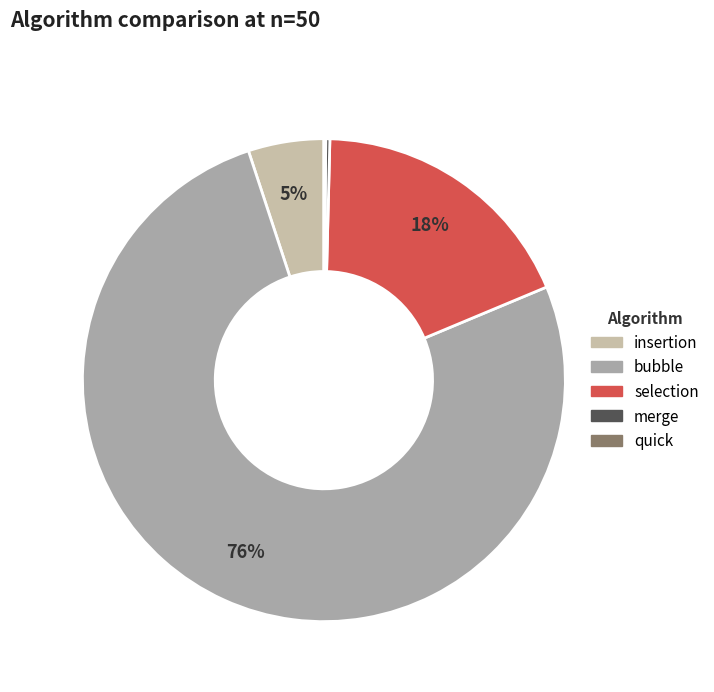

To the nearest percent, what is the difference between the largest and smallest slice percentages?

76%